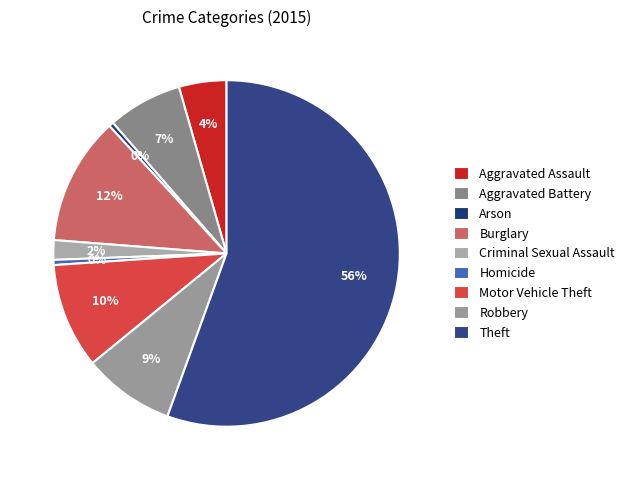

Is the sum of Homicide and Arson greater than half?

No